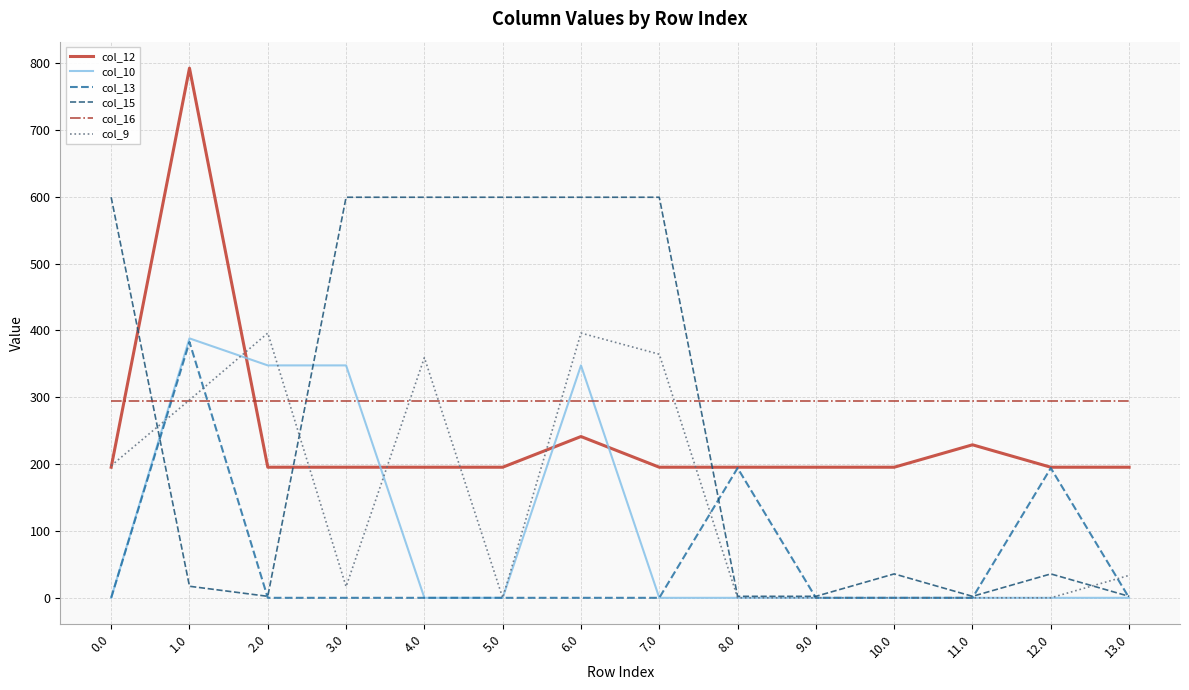

What position from the right is 9.0?

5